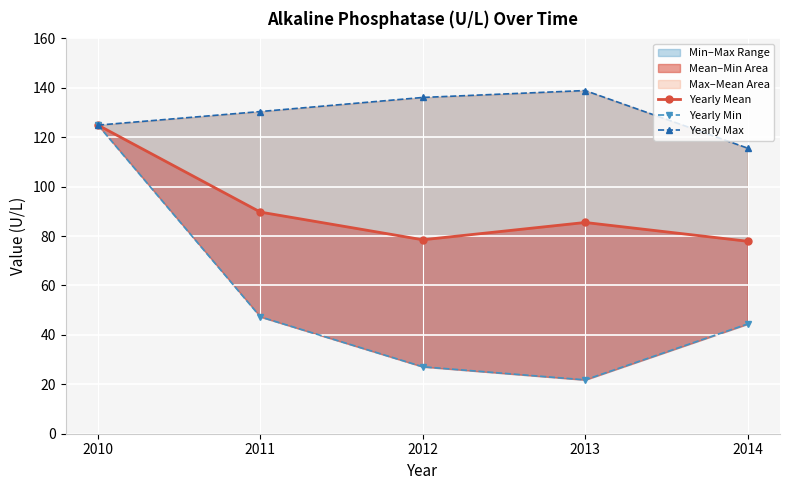

What is the maximum value shown in the chart?

138.9